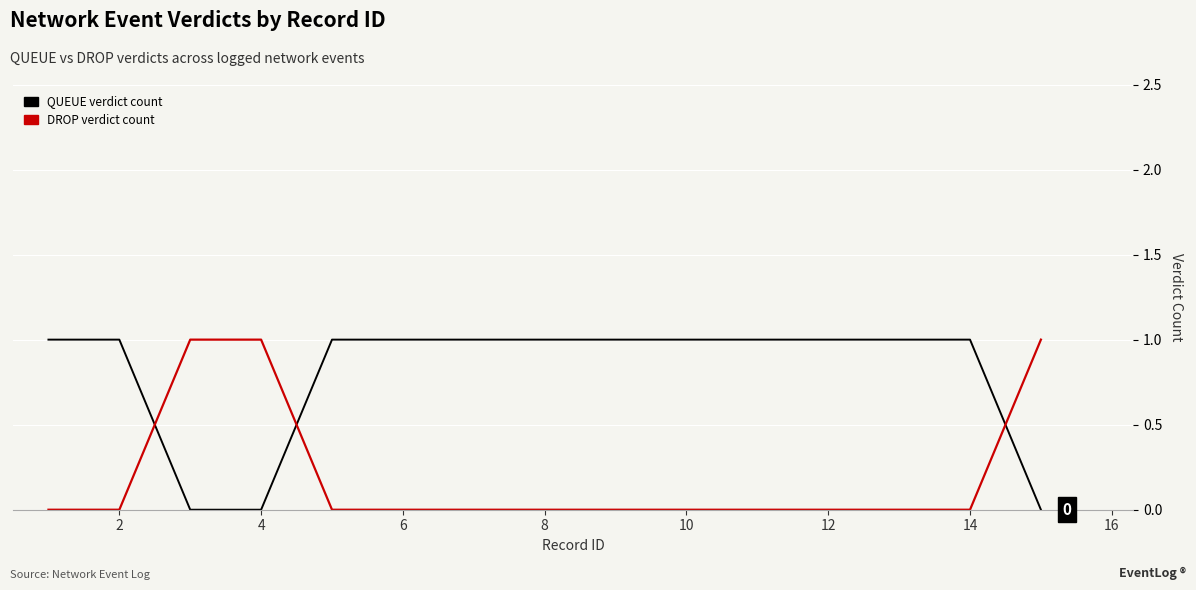

How many intersections are there between QUEUE verdict count and DROP verdict count?

3